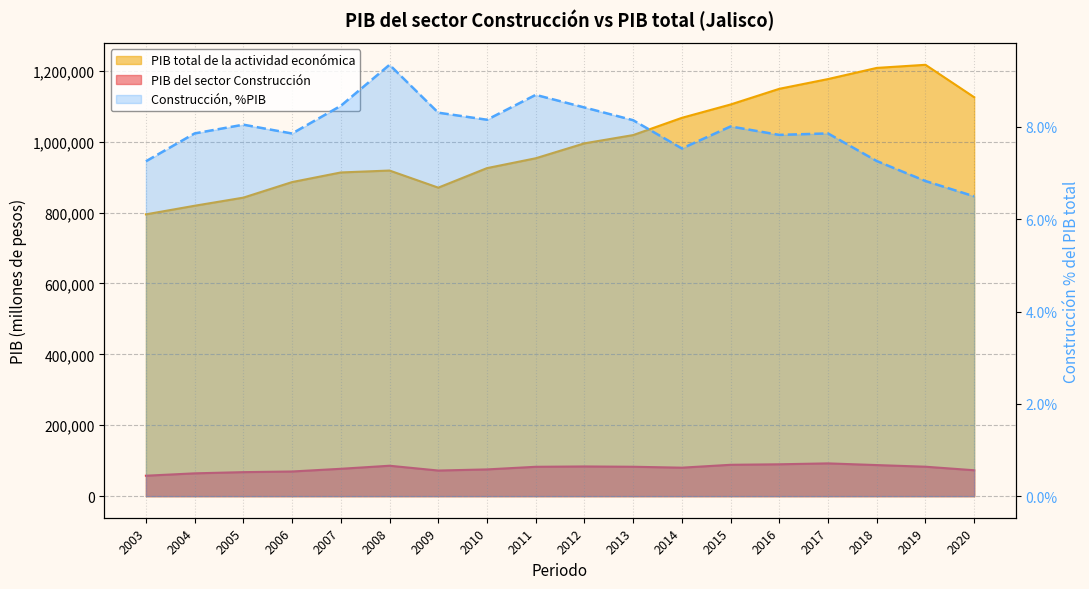

True or false: the data shows 2.5 at 2015.

False